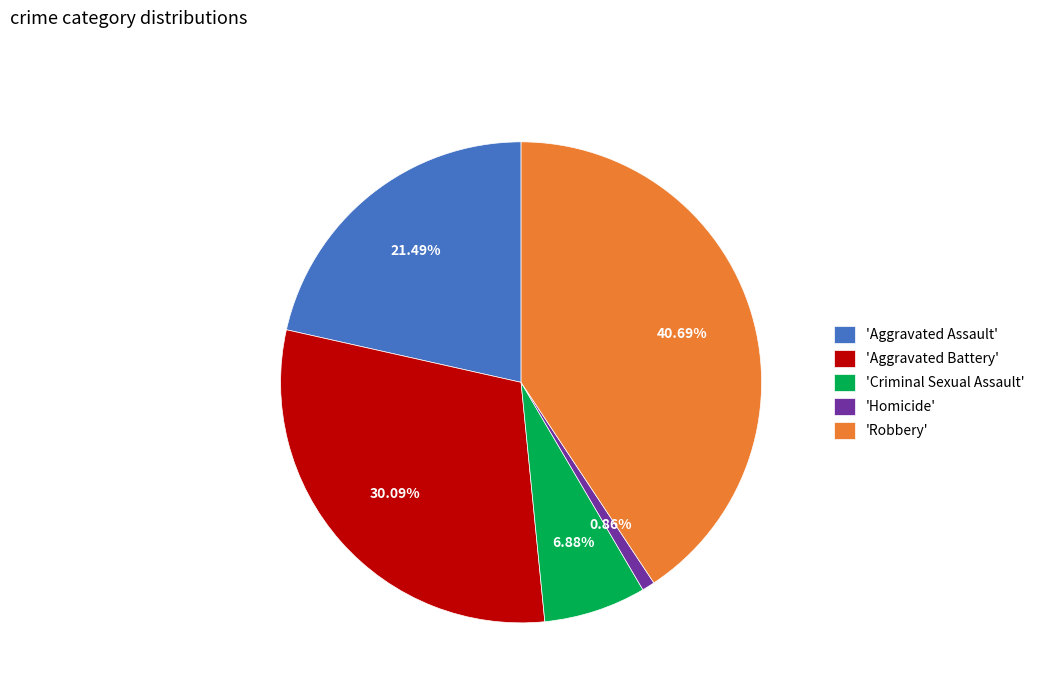

How many segments does this pie chart have?

5